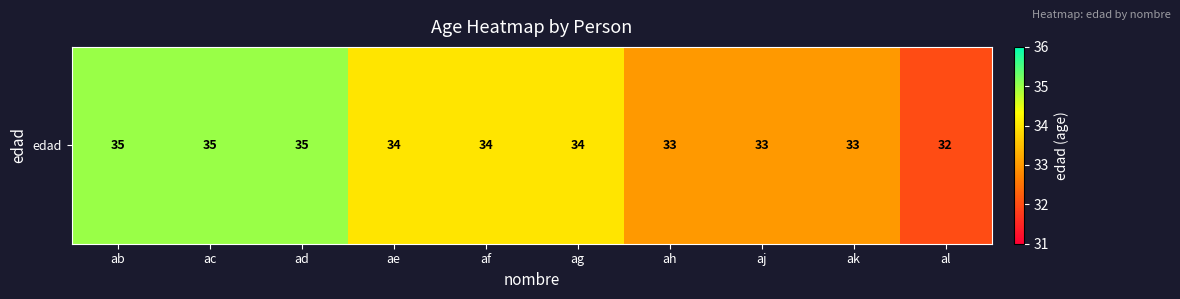

List the labels in order of value, smallest first.

al, ah, aj, ak, ae, af, ag, ab, ac, ad